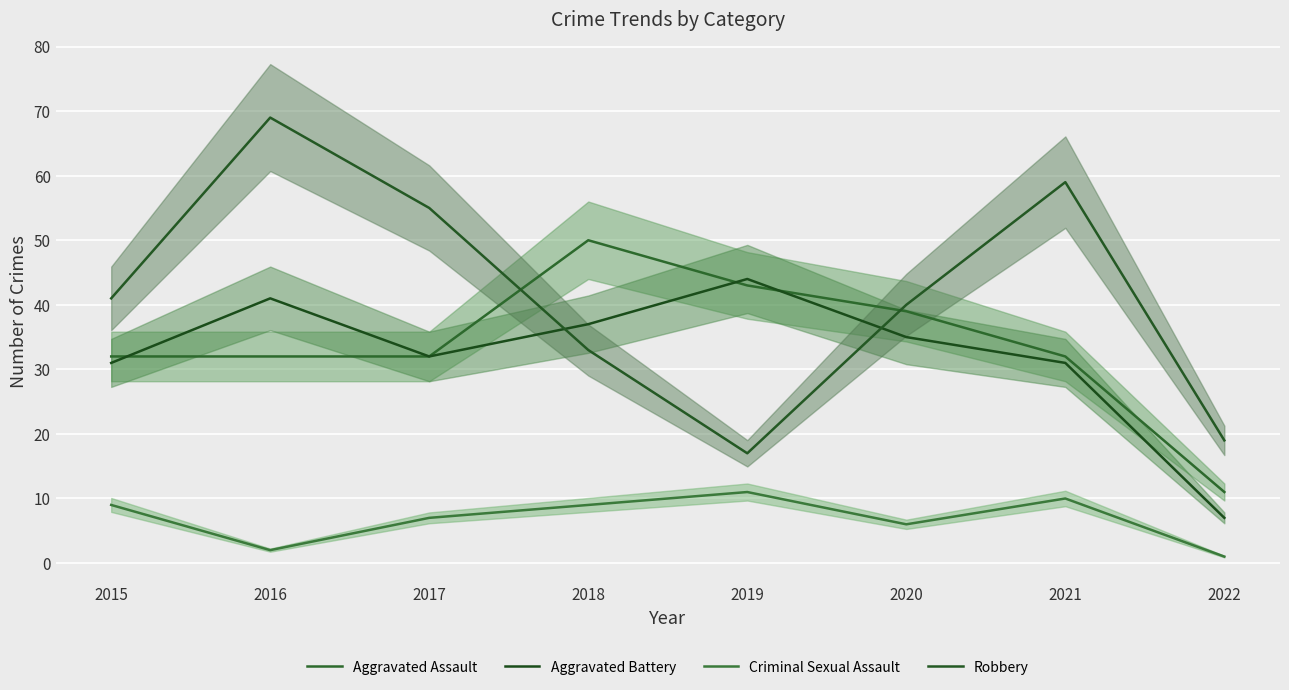

Reading left to right, what are all the values shown in this chart?

Aggravated Assault: 32	32	32	50	43	39	32	11
Aggravated Battery: 31	41	32	37	44	35	31	7
Criminal Sexual Assault: 9	2	7	9	11	6	10	1
Robbery: 41	69	55	33	17	40	59	19